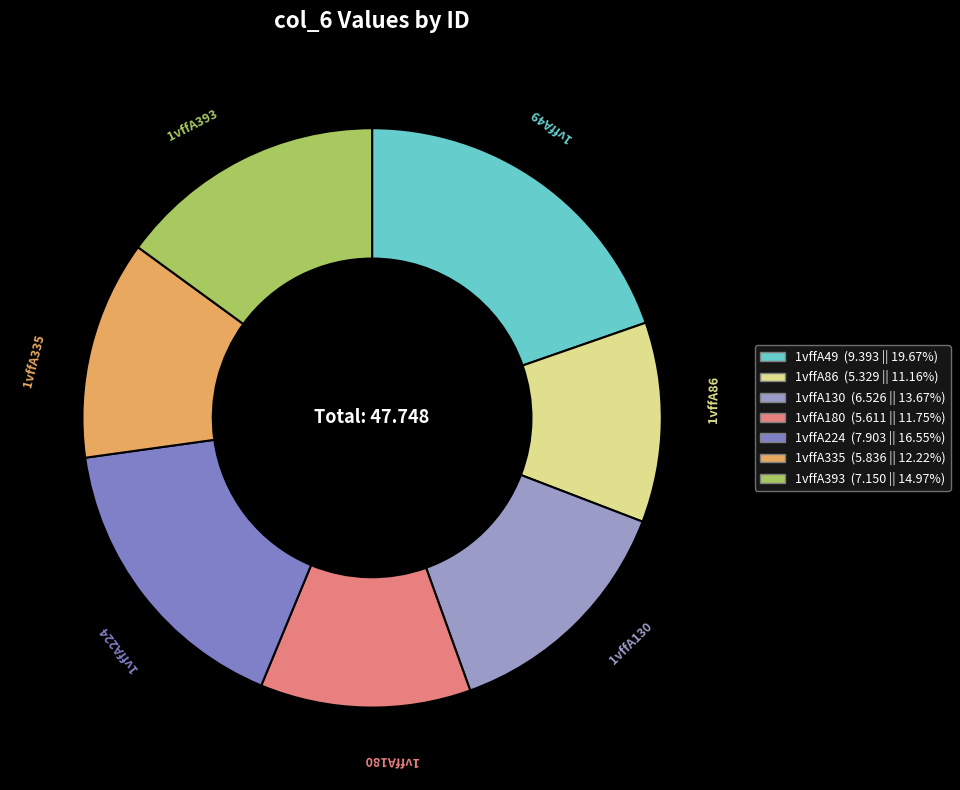

How many segments does this pie chart have?

7